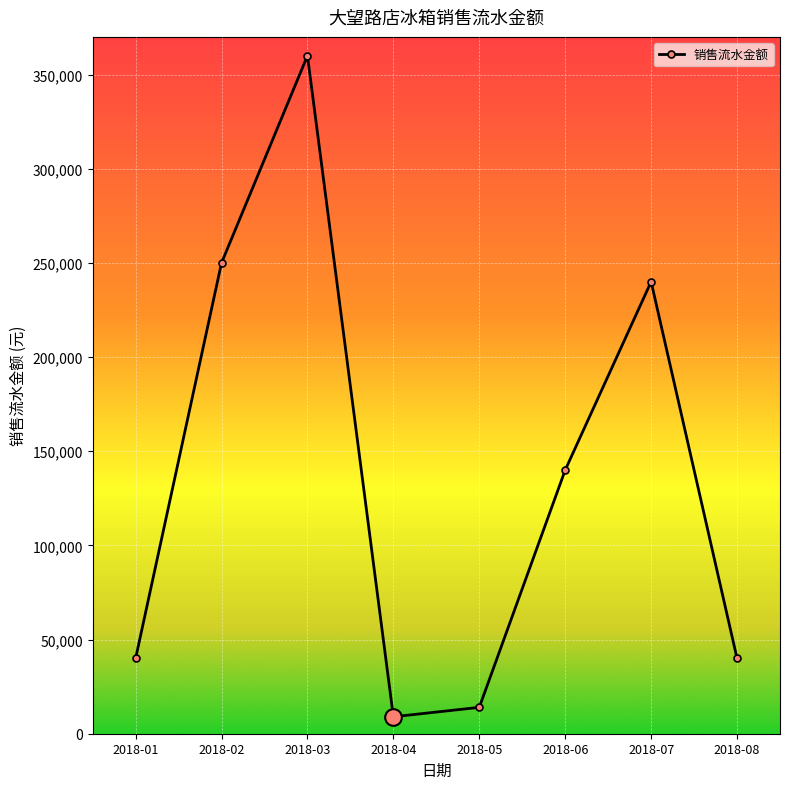

What is the value of the 3rd point from the left?

360000